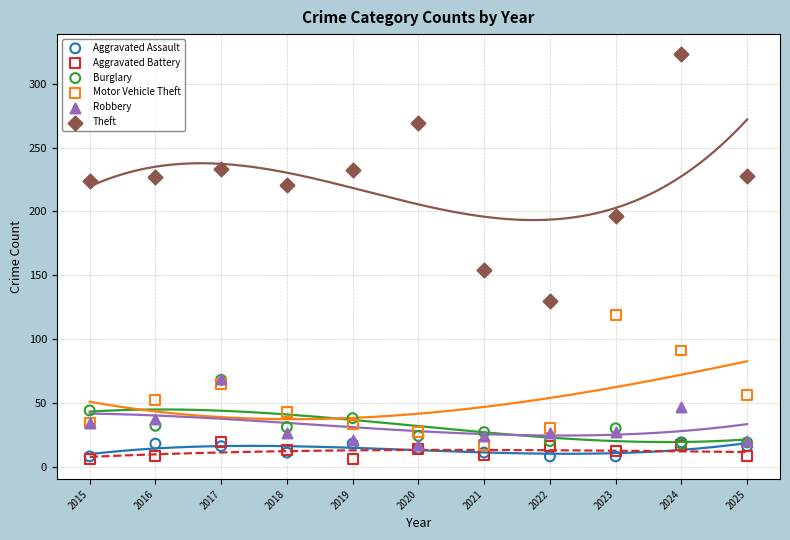

What are all the series names shown in the legend?

Aggravated Assault, Aggravated Battery, Burglary, Motor Vehicle Theft, Robbery, Theft